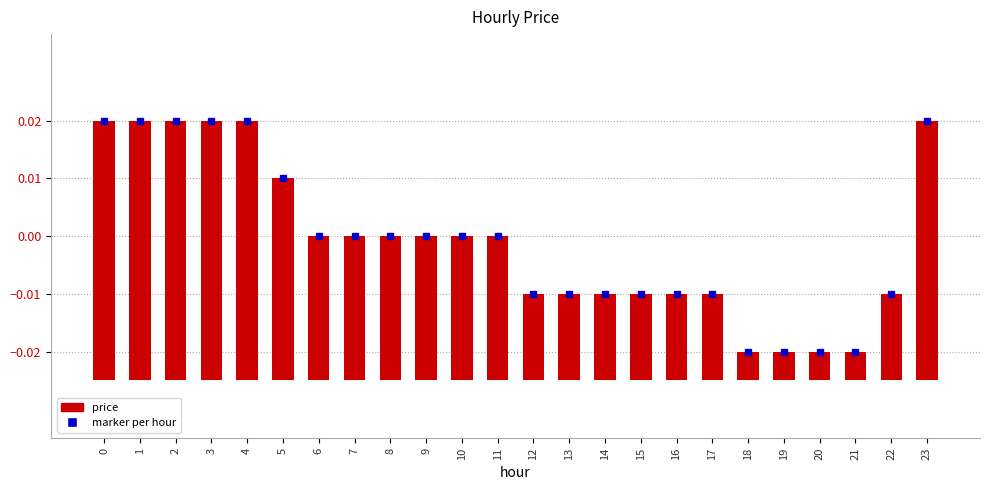

Rank the categories by value from lowest to highest.

18, 19, 20, 21, 12, 13, 14, 15, 16, 17, 22, 6, 7, 8, 9, 10, 11, 5, 0, 1, 2, 3, 4, 23